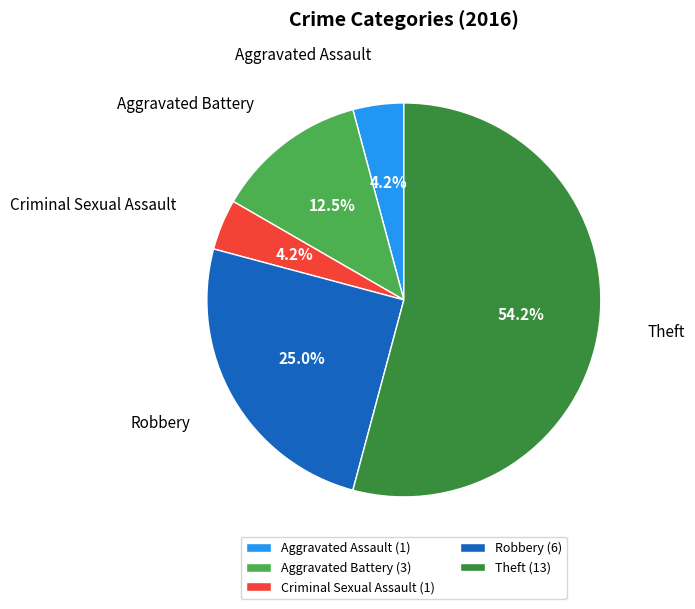

To the nearest percent, what is the difference between the Aggravated Assault and Aggravated Battery slice percentages?

8%